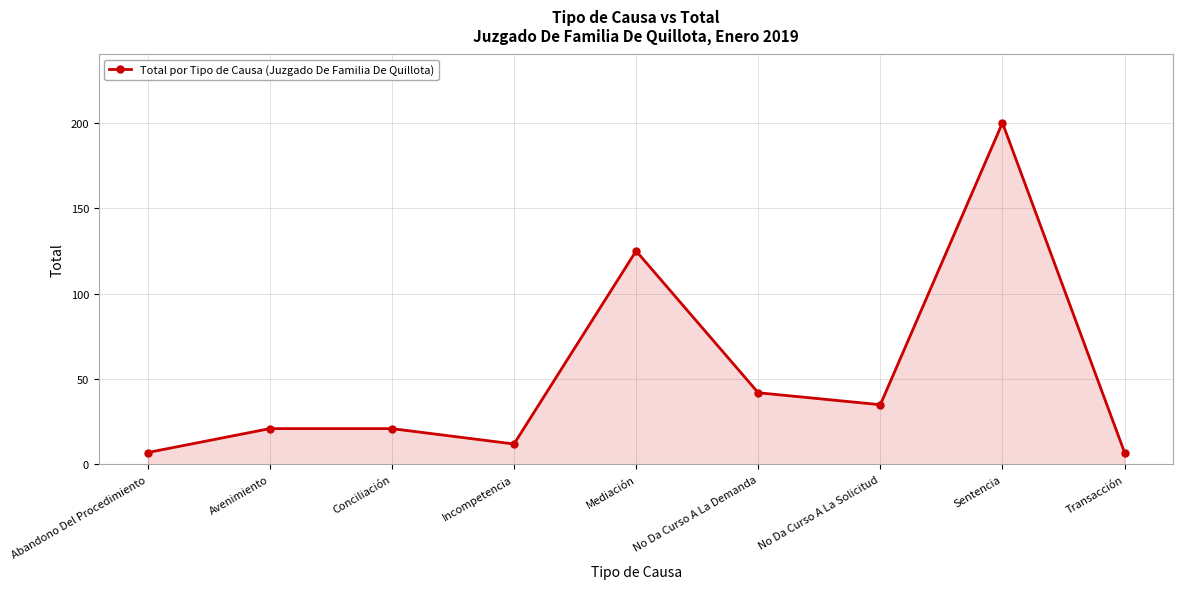

Reading left to right, what are all the values shown in this chart?

7	21	21	12	125	42	35	200	7